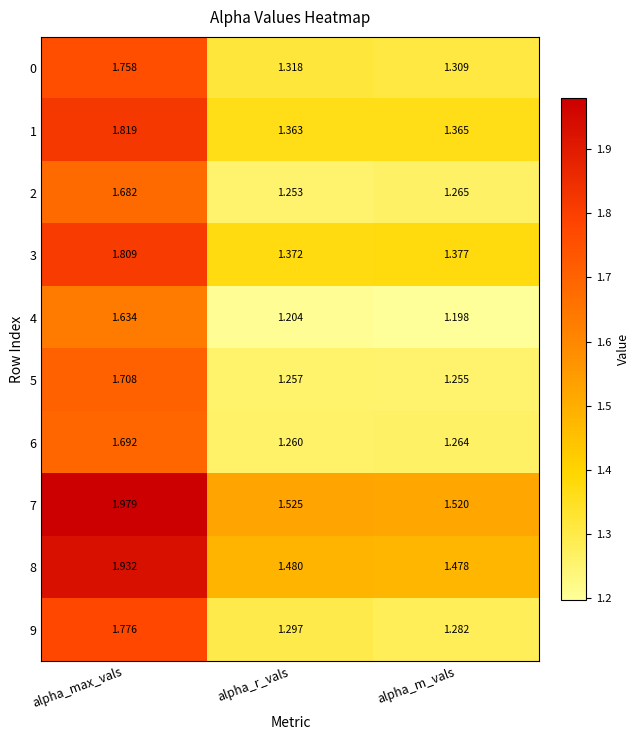

Where is 6 nearest to the value 1?

alpha_r_vals